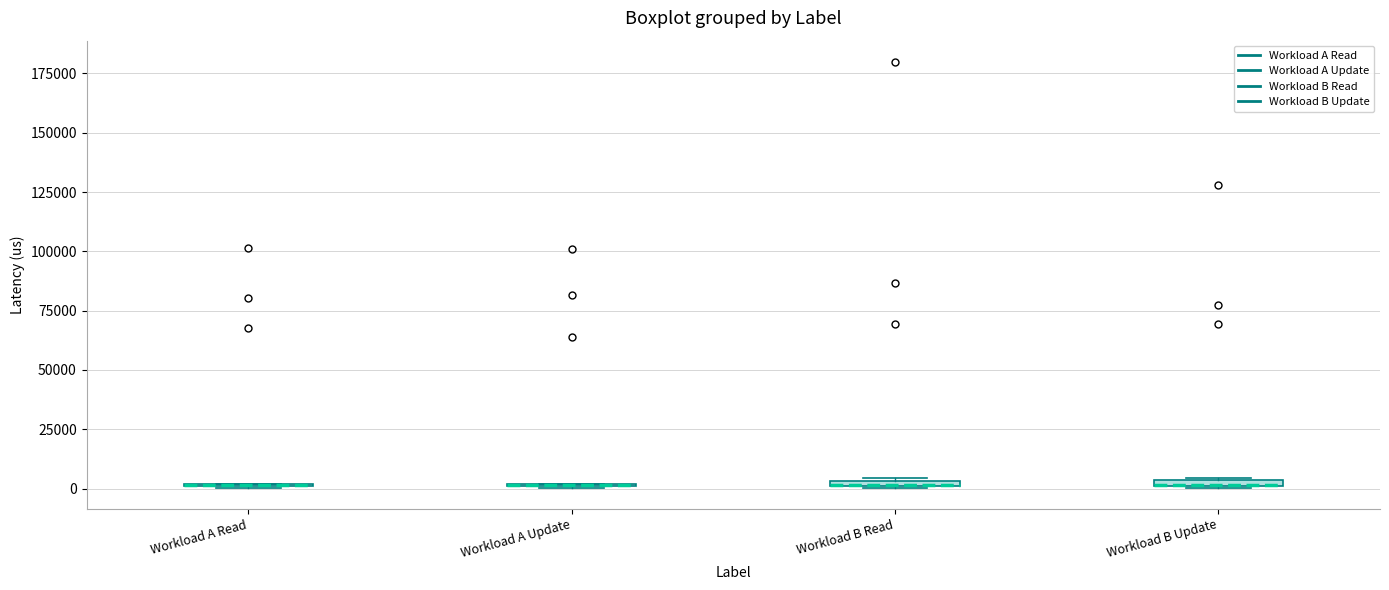

Where is the lower edge of the box for Workload B Read on the y-axis? The values are not printed on the chart, so give them approximately, as read against the axis.

0